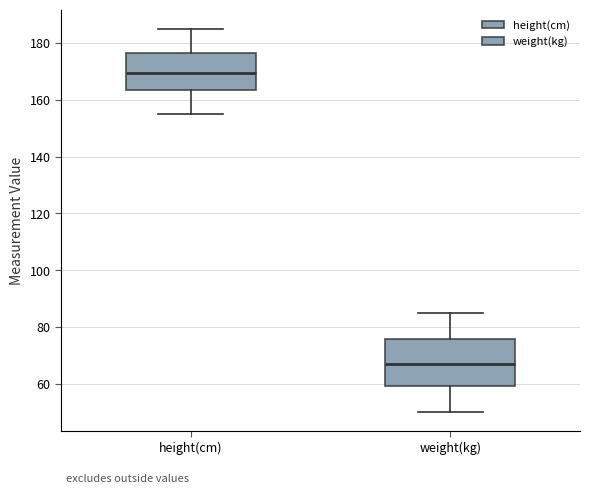

Where does the upper whisker of the box for weight(kg) end on the y-axis? The values are not printed on the chart, so give them approximately, as read against the axis.

86